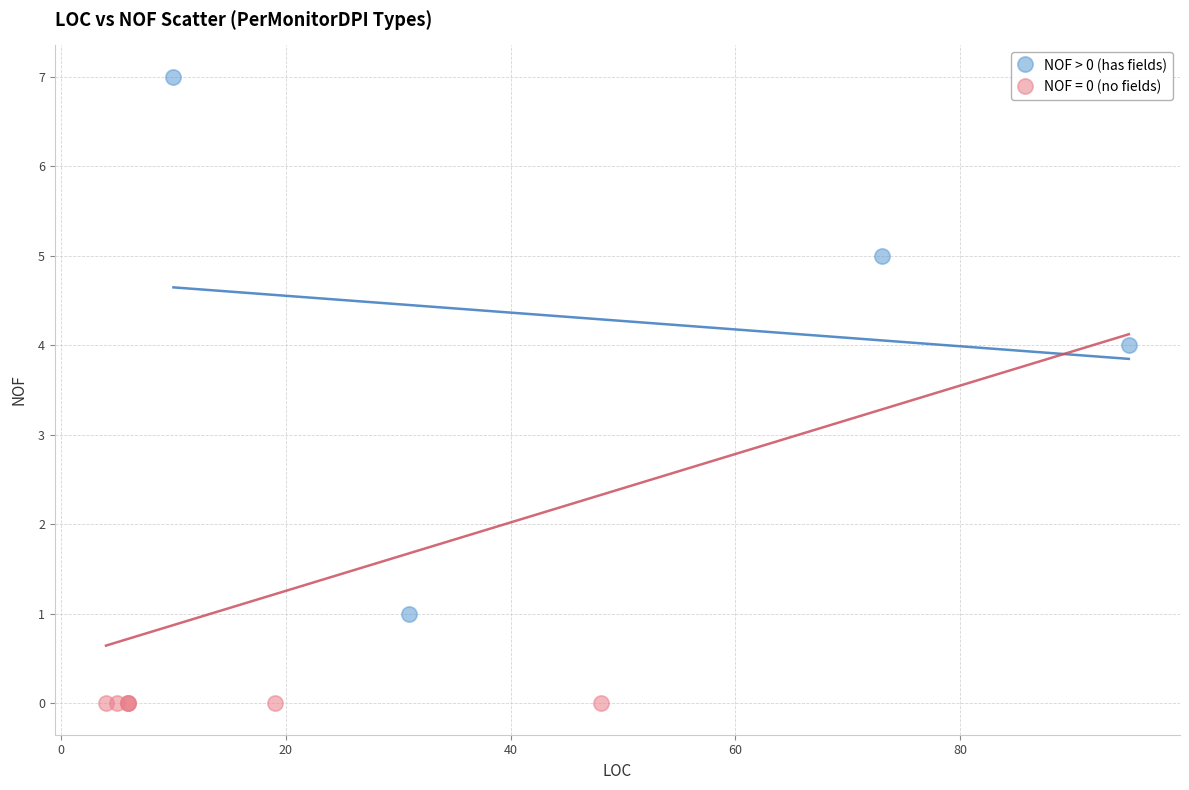

Which series contains the highest Y value?

NOF > 0 (has fields)